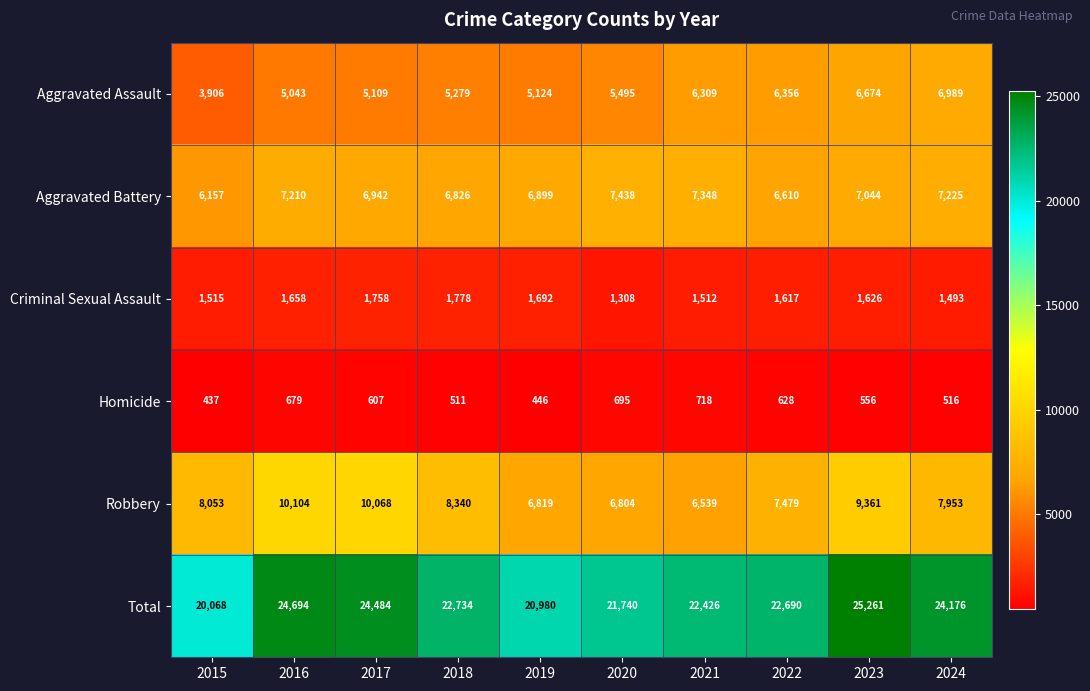

What is the sum of all Homicide values?

5793